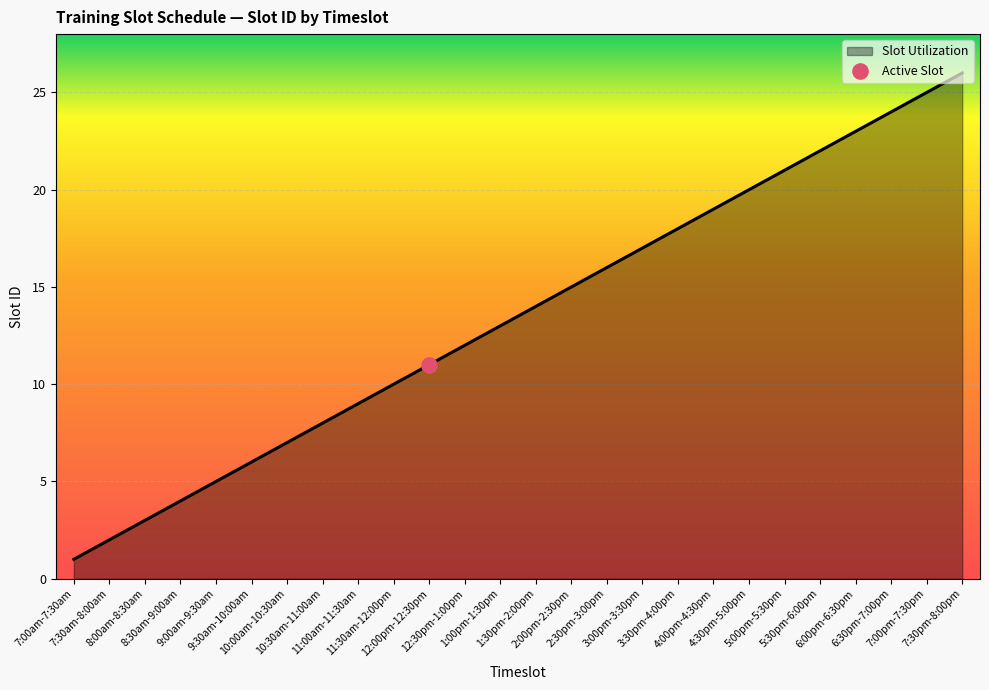

What is the change in value from 10:30am-11:00am to 5:00pm-5:30pm?

+13